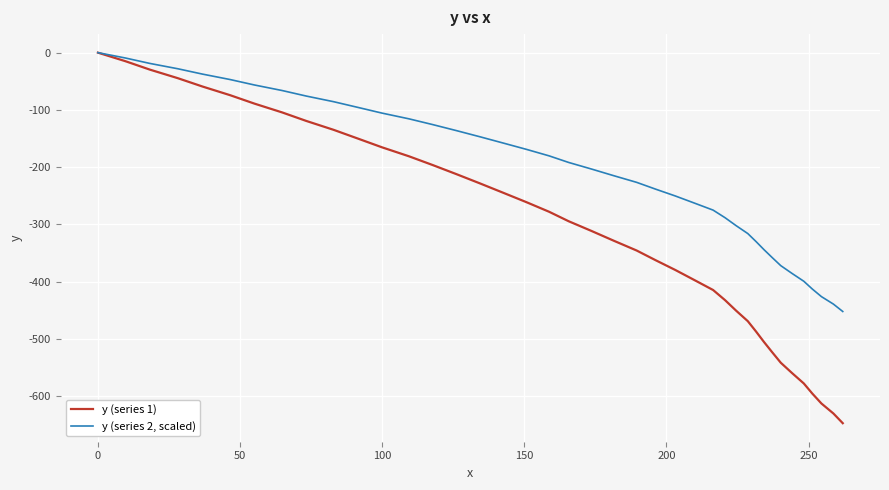

Which series has the largest range (max minus min)?

y (series 1)